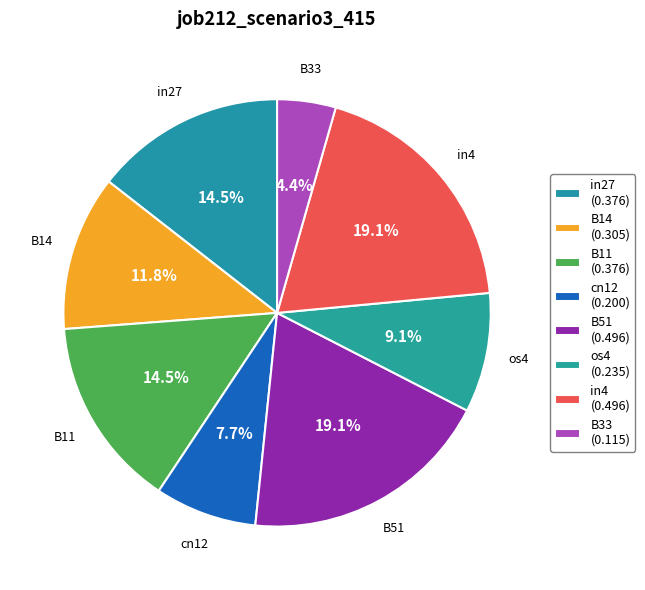

Which slice is the largest?

B51